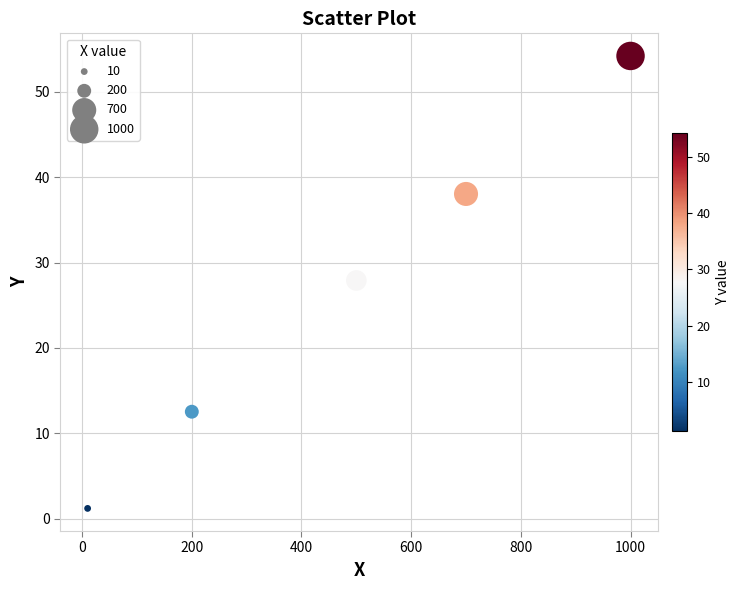

What Y value in the scatter plot is closest to 27?

27.9